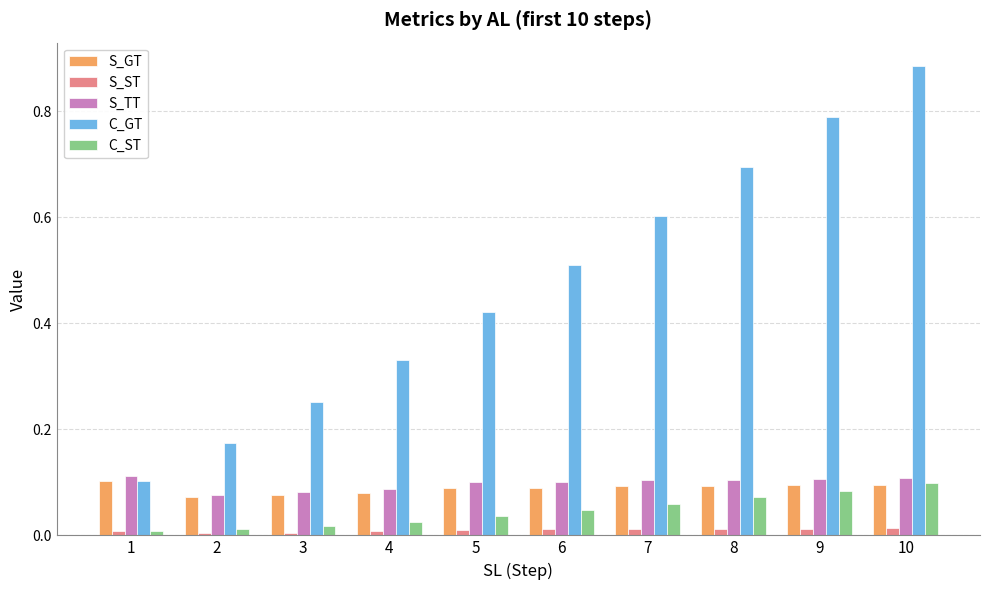

Which series has the largest range (max minus min)?

C_GT